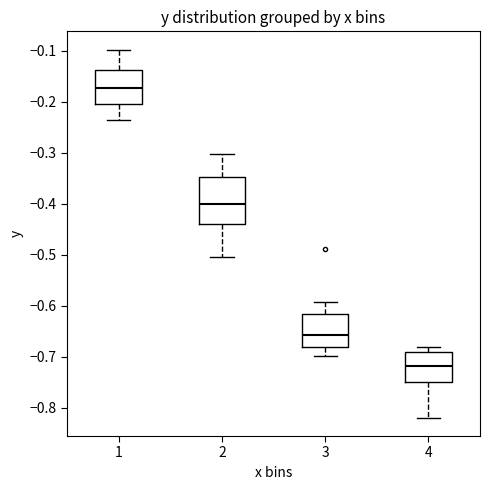

Reading left to right, read every box against the y-axis: the position of its median line, the range the box covers, and the ends of its whiskers. The values are not printed on the chart, so give them approximately, as read against the axis.

1: median -0.17, box -0.21 to -0.14, whiskers -0.24 to -0.10
2: median -0.40, box -0.44 to -0.35, whiskers -0.50 to -0.30
3: median -0.66, box -0.68 to -0.62, whiskers -0.70 to -0.59
4: median -0.72, box -0.75 to -0.69, whiskers -0.82 to -0.68